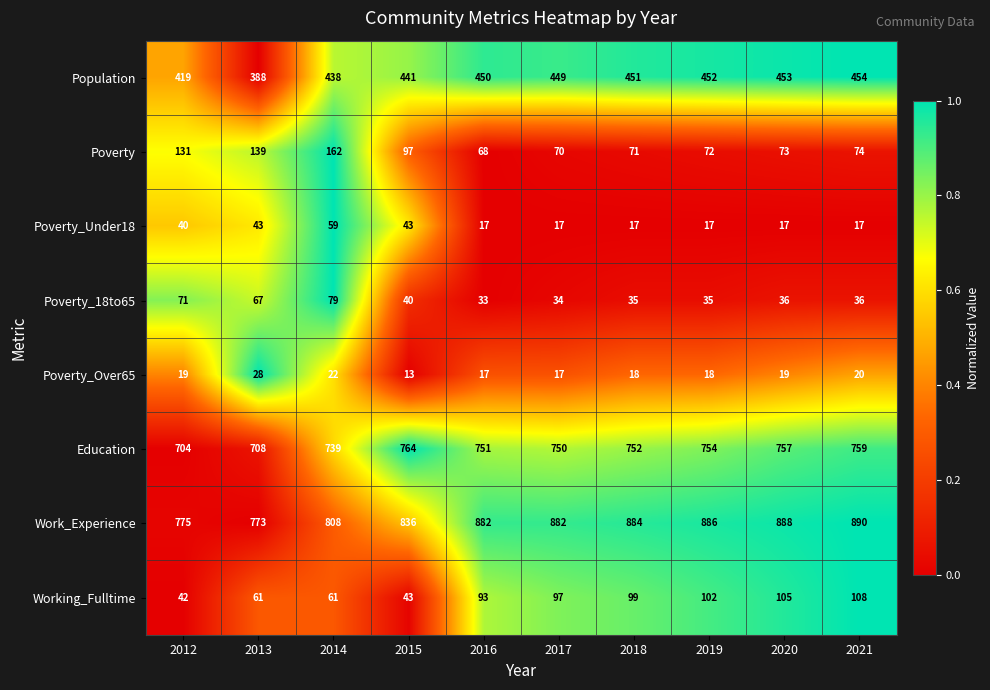

What is the difference between the maximum and second lowest values in the Population series?

35